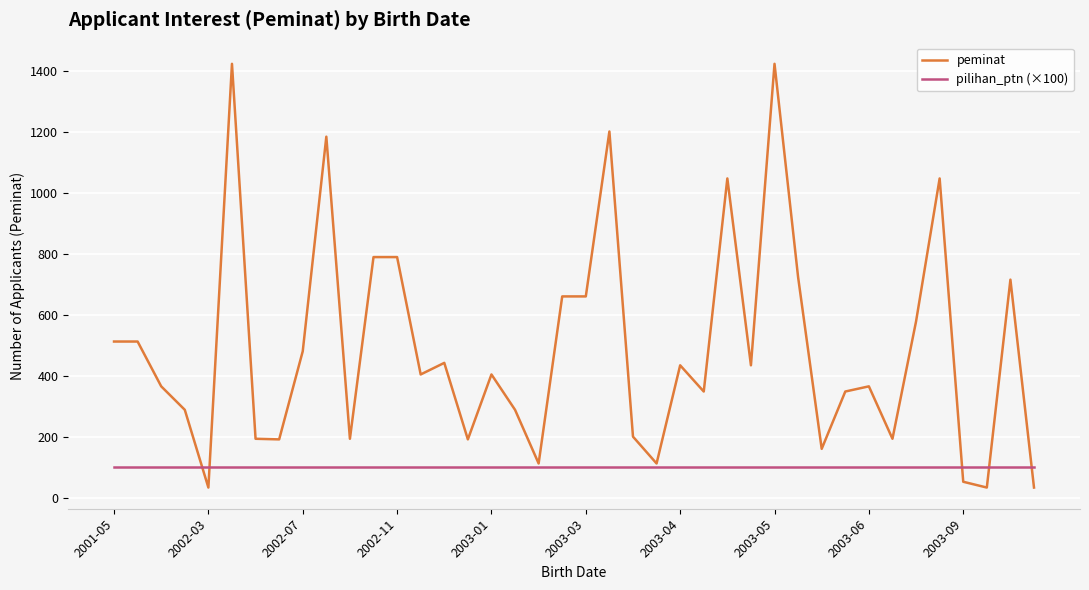

What is the highest value of the peminat series?

1423